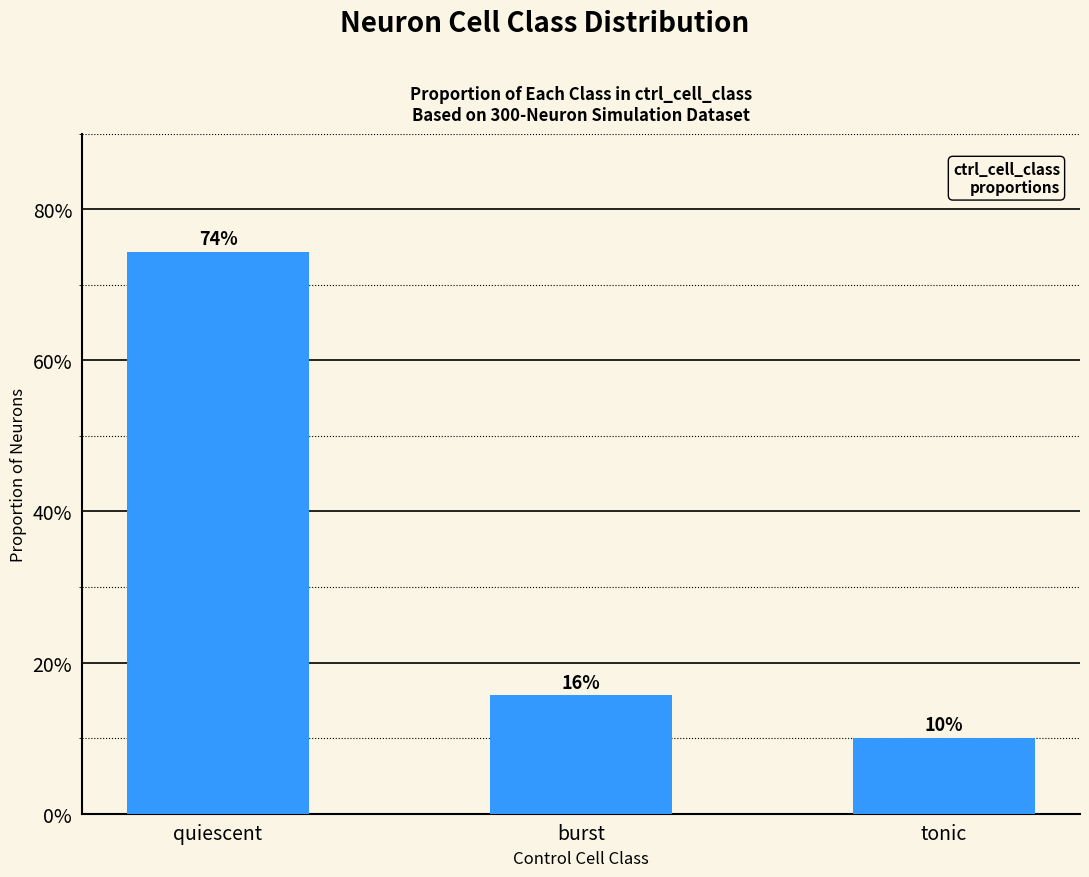

Approximately how many times larger is the value at burst compared to quiescent?

0.2